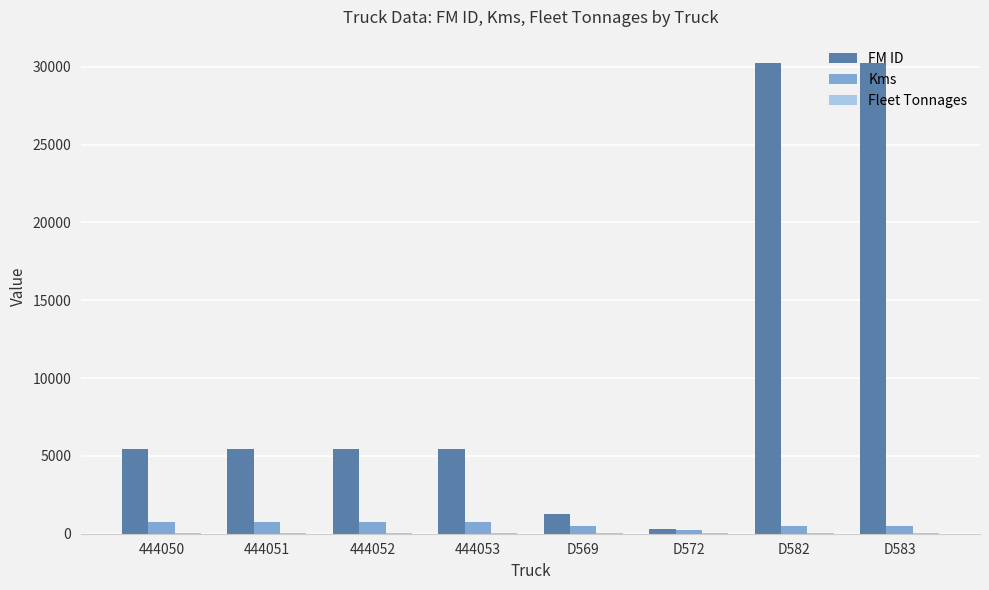

What is the sum of all FM ID values?

83715